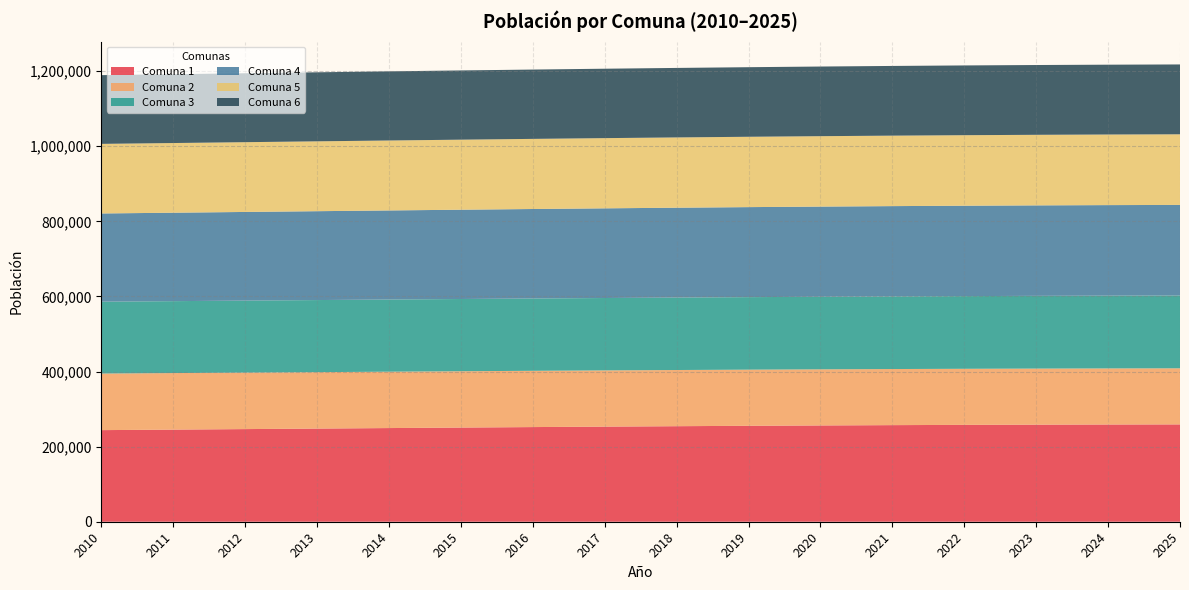

Reading left to right, what are all the values shown in this chart?

Comuna 1: 243946	245308	246689	248069	249433	250770	252053	253271	254408	255457	256405	257235	257934	258497	258922	259205
Comuna 2: 150714	150573	150428	150278	150130	149985	149848	149720	149607	149510	149430	149371	149337	149328	149345	149389
Comuna 3: 191323	191536	191750	191963	192171	192375	192573	192763	192945	193115	193276	193425	193560	193682	193790	193884
Comuna 4: 234933	235497	236071	236646	237214	237769	238303	238809	239279	239712	240100	240437	240716	240937	241096	241193
Comuna 5: 185301	185544	185789	186034	186276	186512	186740	186956	187159	187348	187518	187670	187800	187907	187991	188053
Comuna 6: 183046	183309	183576	183843	184105	184363	184611	184846	185067	185271	185456	185620	185760	185875	185964	186028